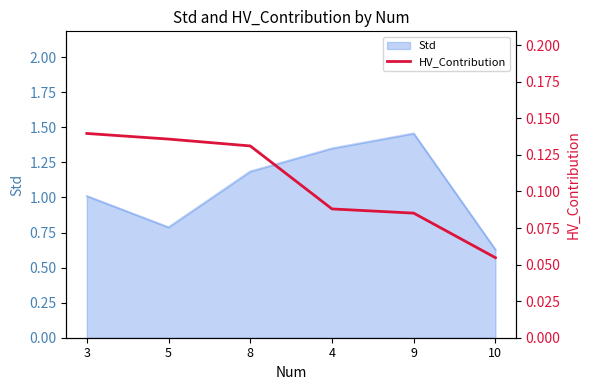

What value does the data have at 10?

0.1